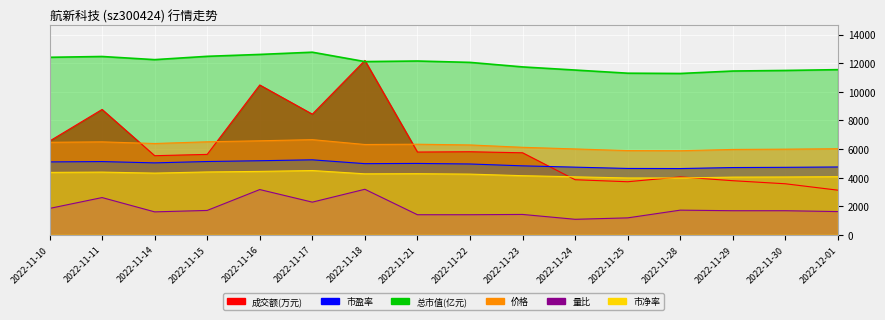

List the labels in order of 量比 value, smallest first.

2022-11-24, 2022-11-25, 2022-11-21, 2022-11-22, 2022-11-23, 2022-11-14, 2022-12-01, 2022-11-29, 2022-11-30, 2022-11-15, 2022-11-28, 2022-11-10, 2022-11-17, 2022-11-11, 2022-11-16, 2022-11-18